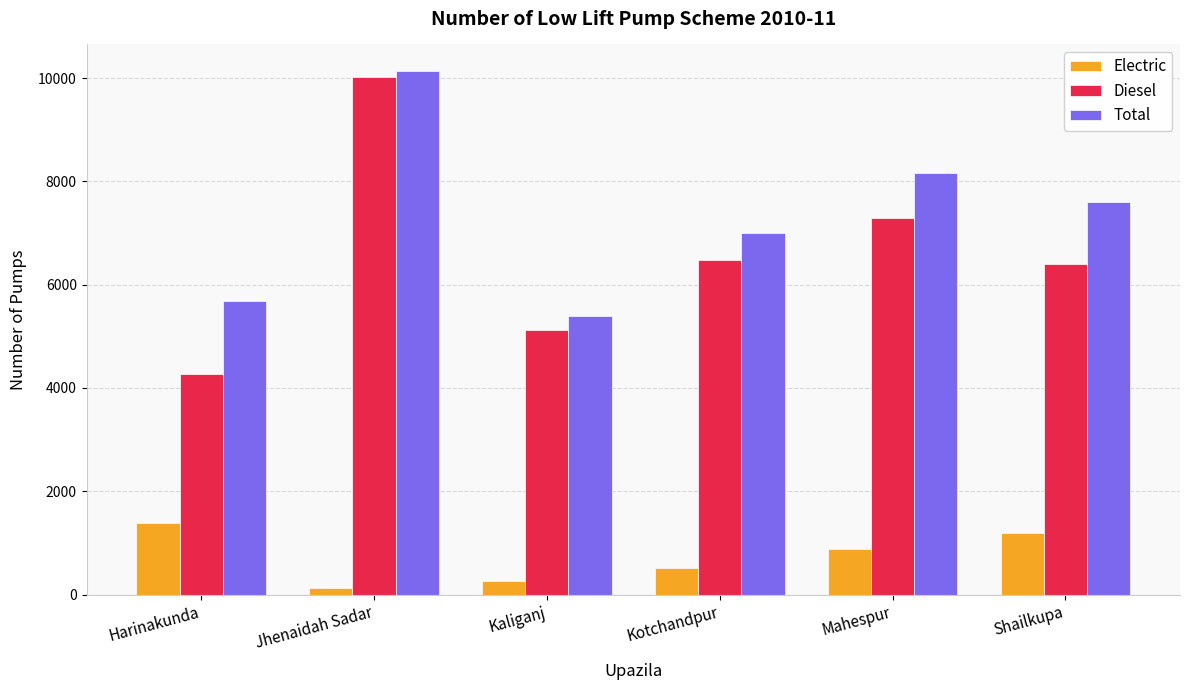

What is the total value across all series at Shailkupa?

15210